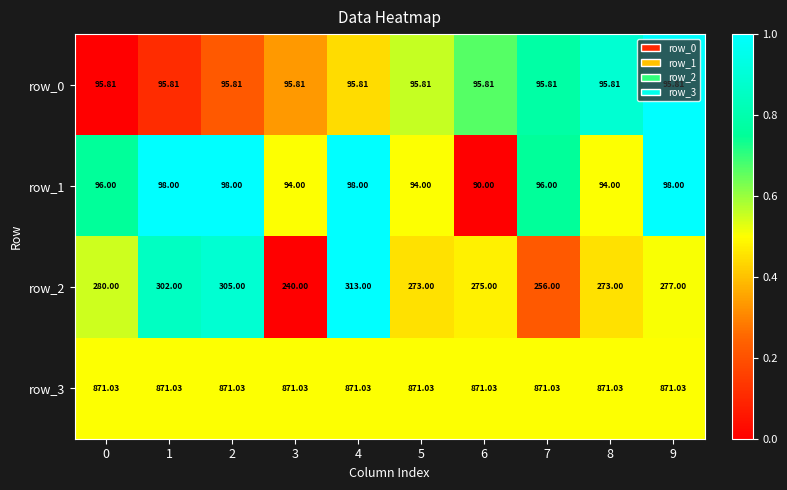

True or false: row_3 has a value of 0.8 at 4.

False